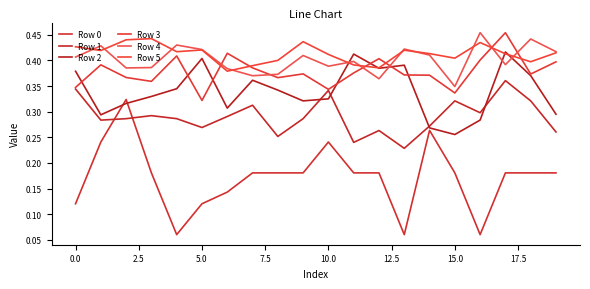

Does the chart have visible grid lines?

No